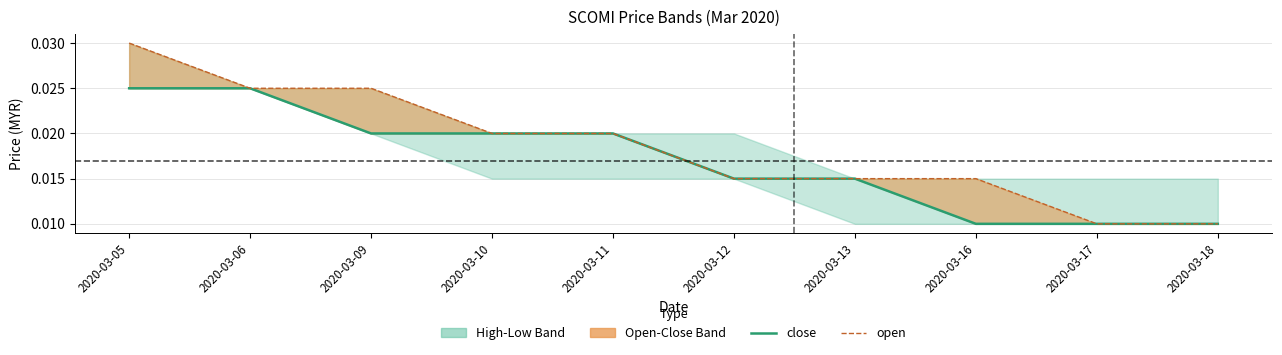

Does the chart have visible grid lines?

Yes